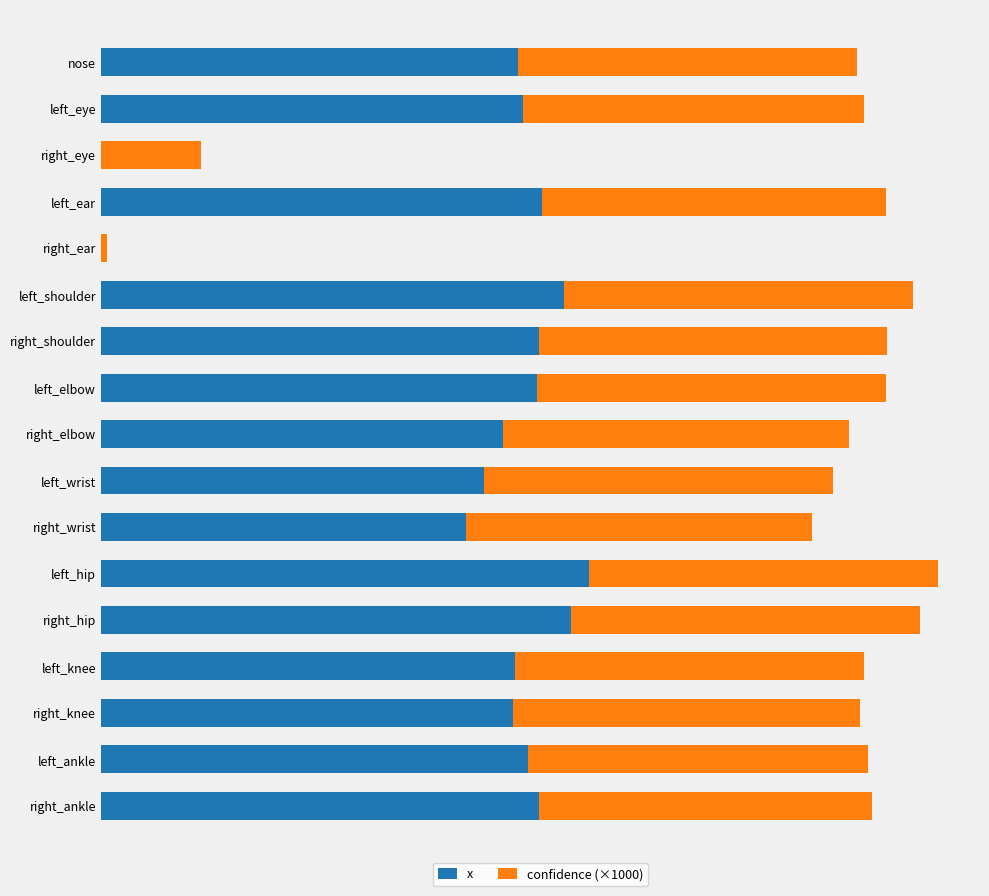

What are all the series names shown in the legend?

x, confidence (×1000)